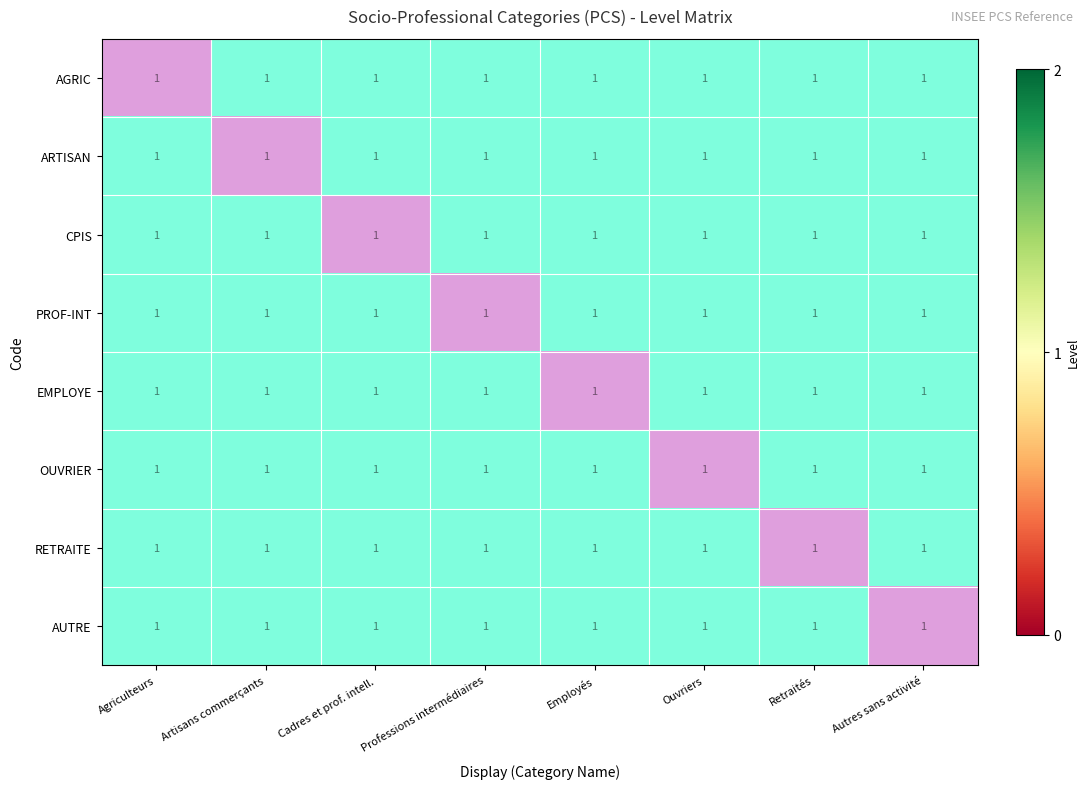

At how many categories does at least one series exceed 0?

8